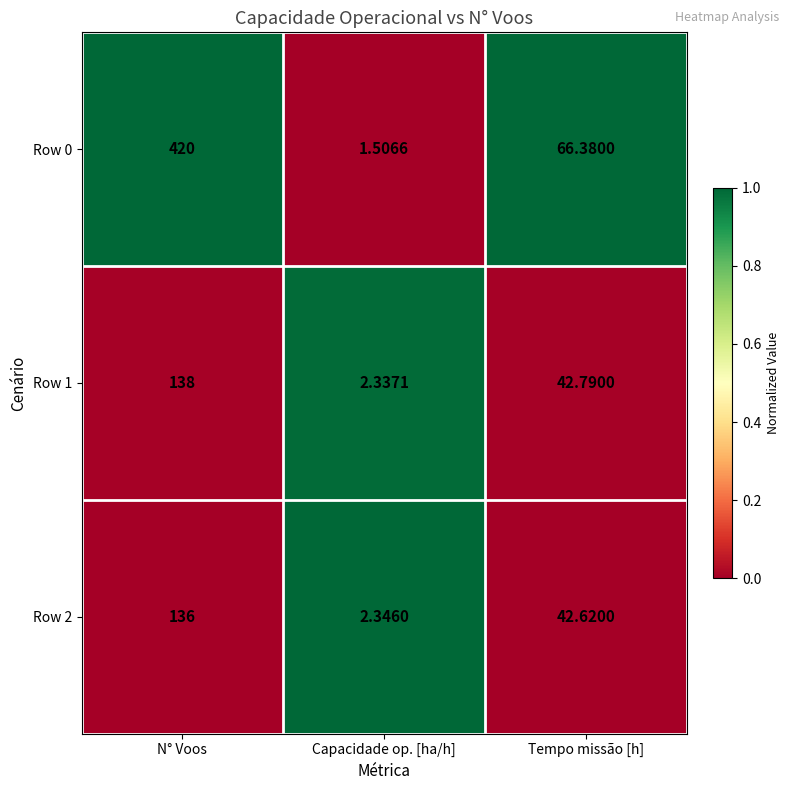

Which label corresponds to the largest value in the chart?

N° Voos